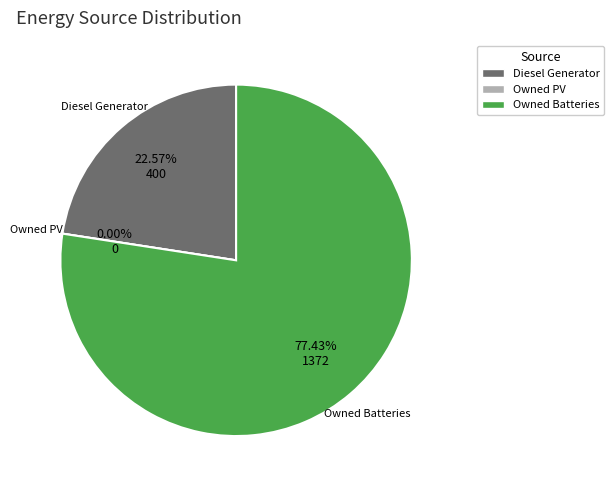

Which category has the biggest portion of the pie?

Owned Batteries